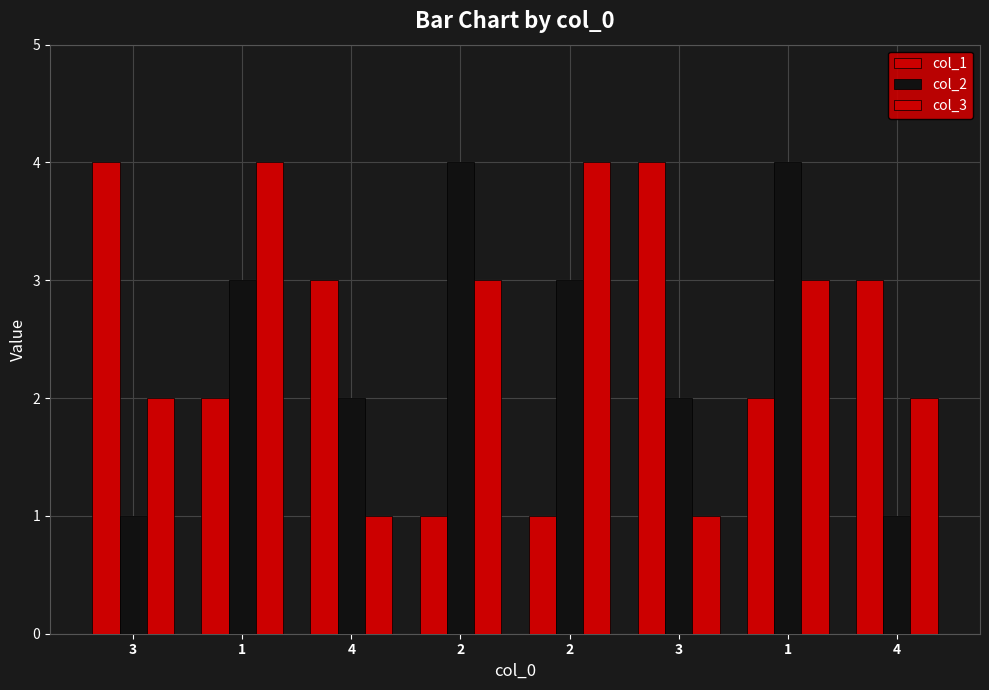

How many bars are there in each group?

3